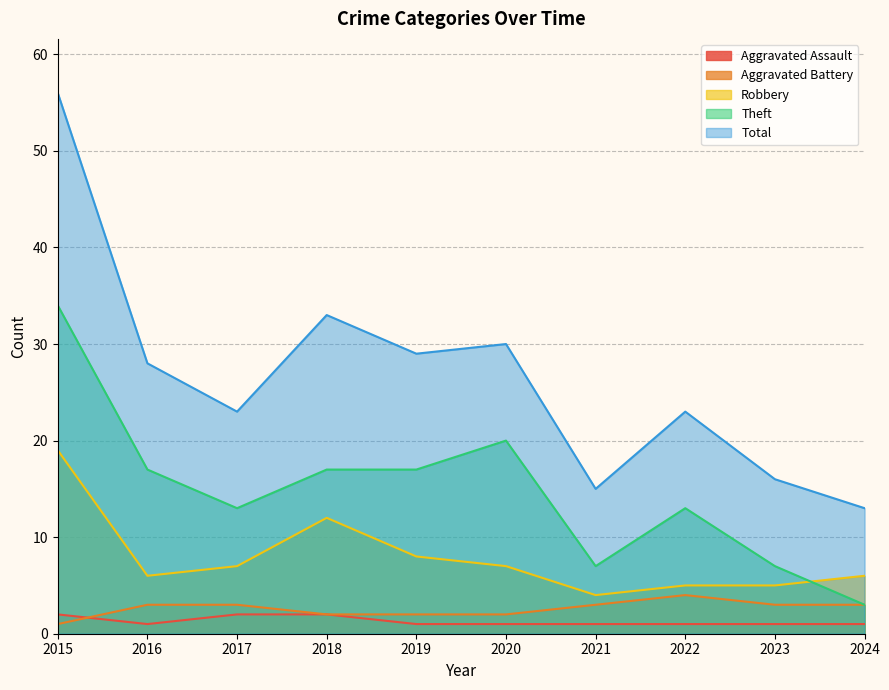

List the labels in order of Total value, largest first.

2015, 2018, 2020, 2019, 2016, 2017, 2022, 2023, 2021, 2024